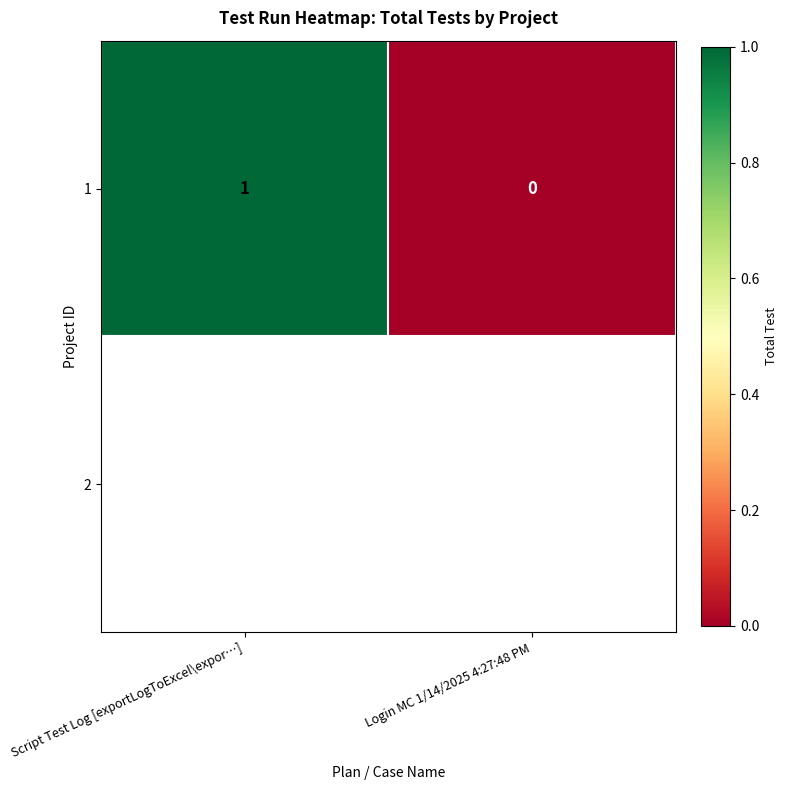

At which category does the chart reach its peak across all series?

Script Test Log [exportLogToExcel\expor…]